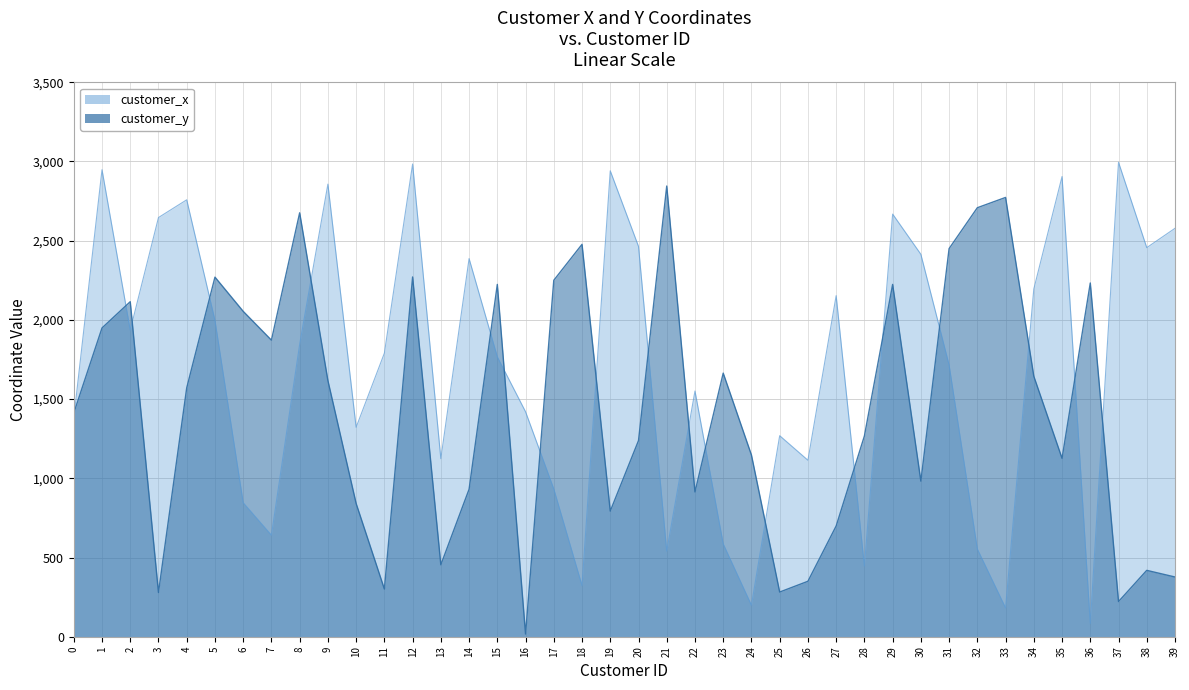

At which category is the sum across all series the highest?

12